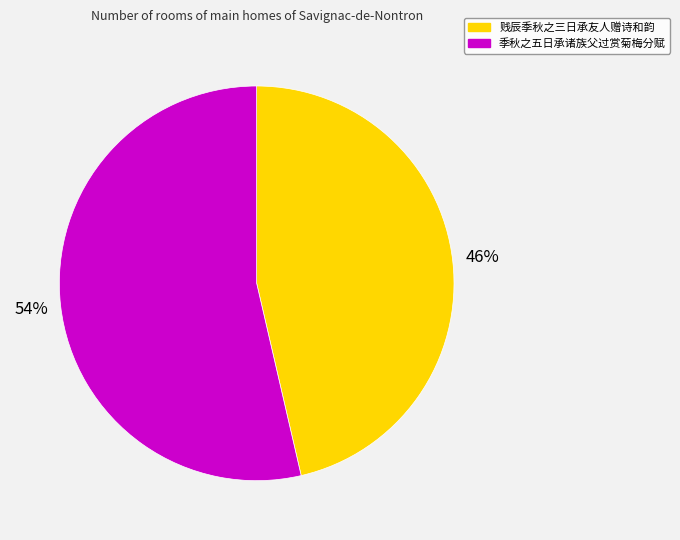

Which category has the biggest portion of the pie?

季秋之五日承诸族父过赏菊梅分赋